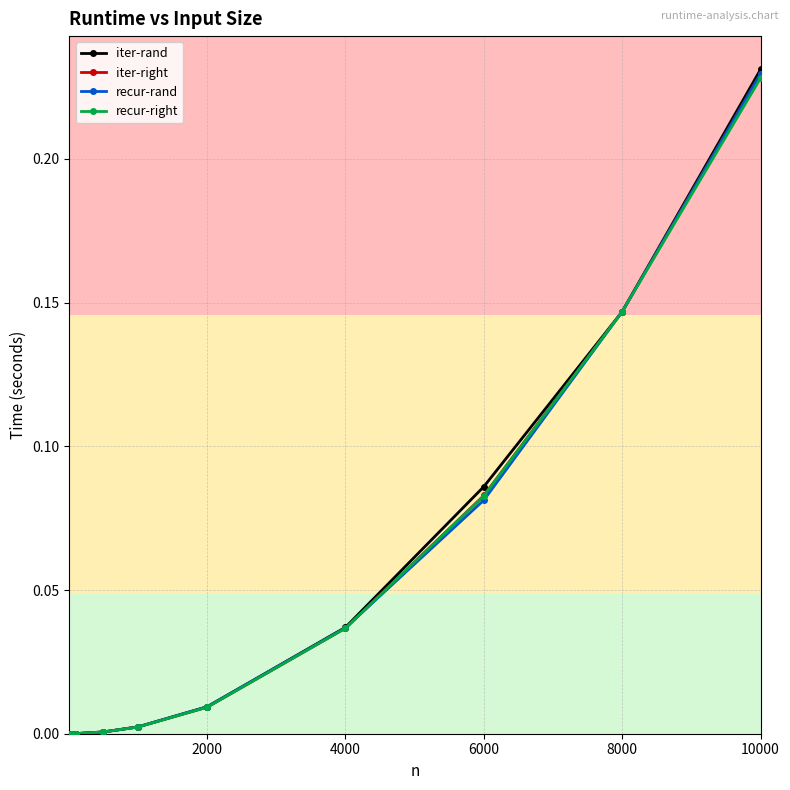

Which series has the widest spread of values?

iter-rand